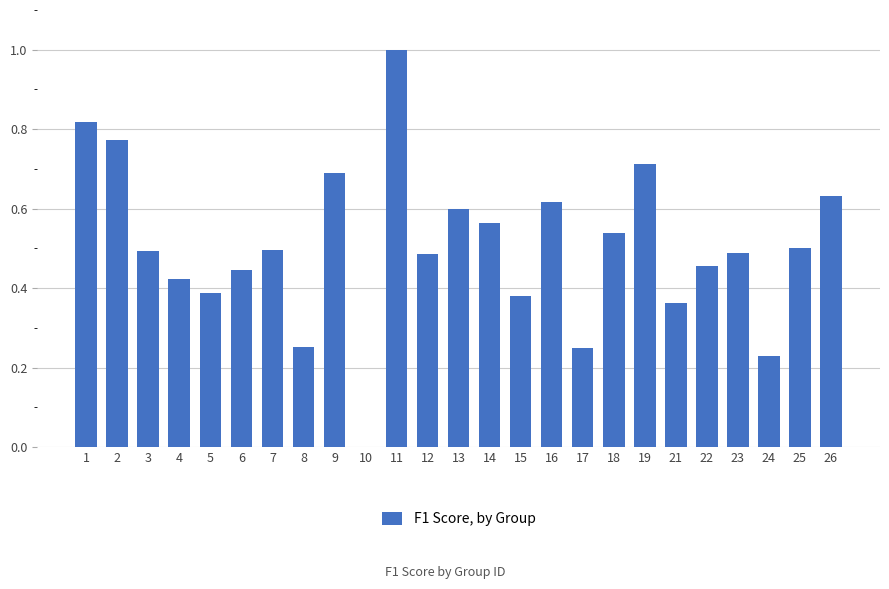

Count the number of values greater than 0.

24